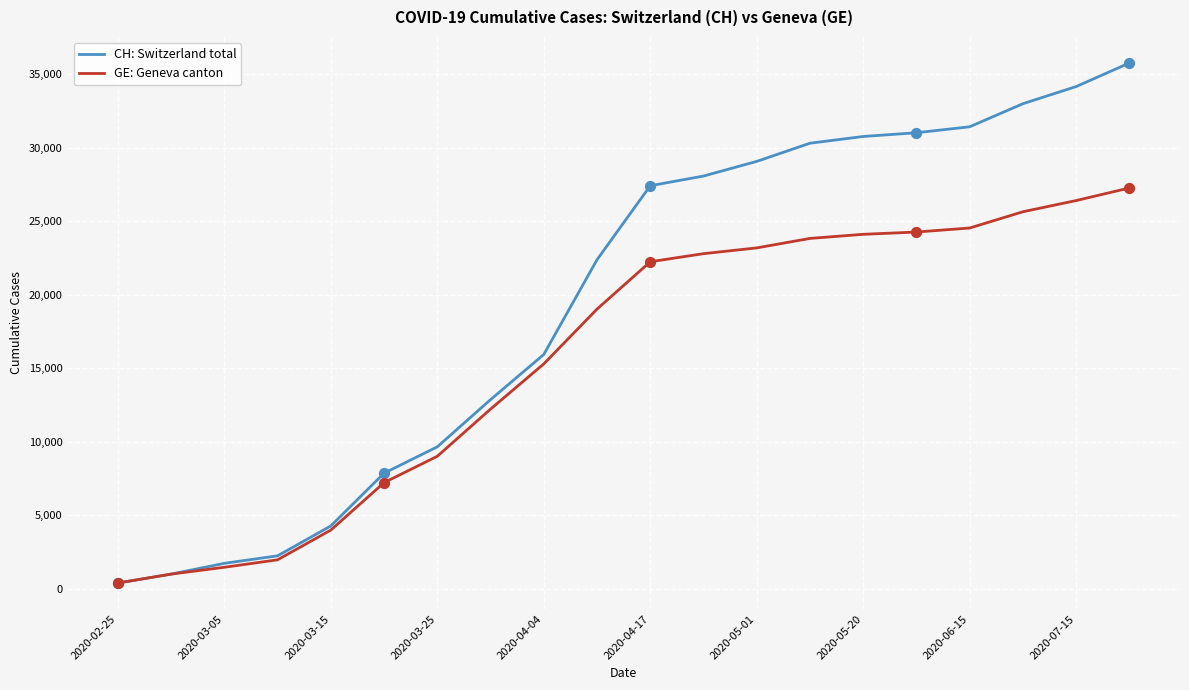

Which series has the widest spread of values?

CH: Switzerland total